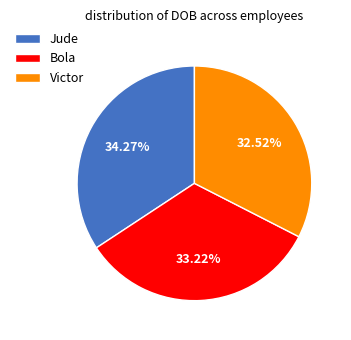

Does any single category account for the majority?

No